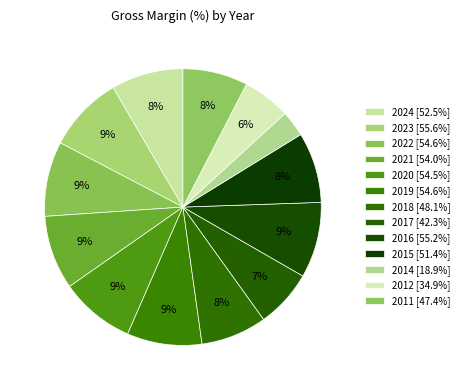

How many slices are in this pie chart?

13